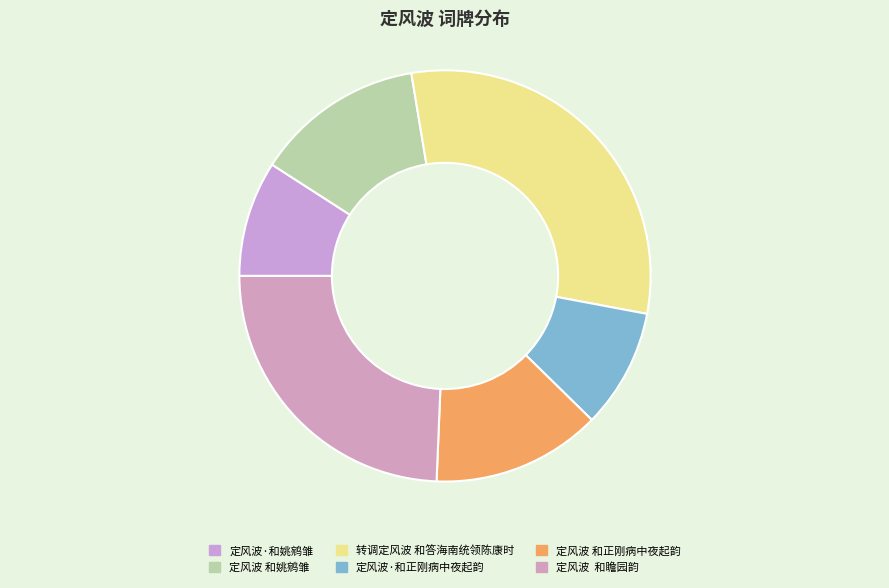

Is it true that 定风波·和正刚病中夜起韵 is 9% of the pie?

True